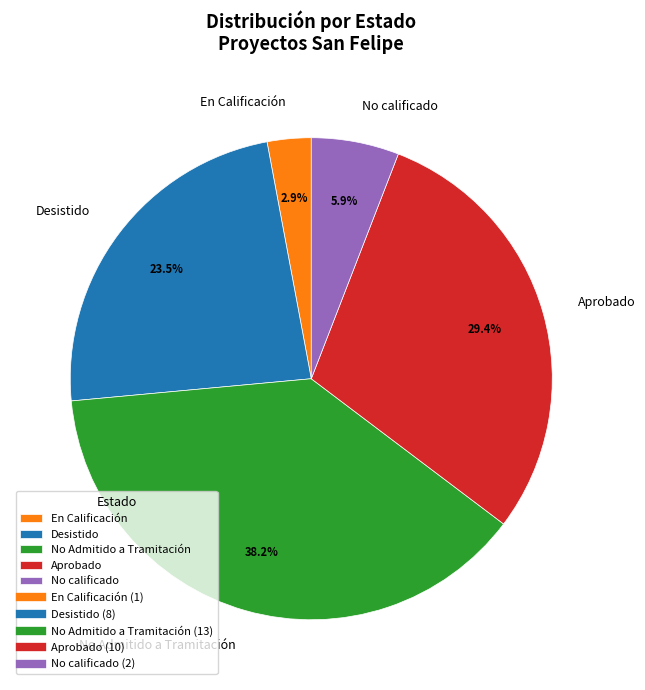

To the nearest percent, what is the difference between the largest and smallest slice percentages?

35%